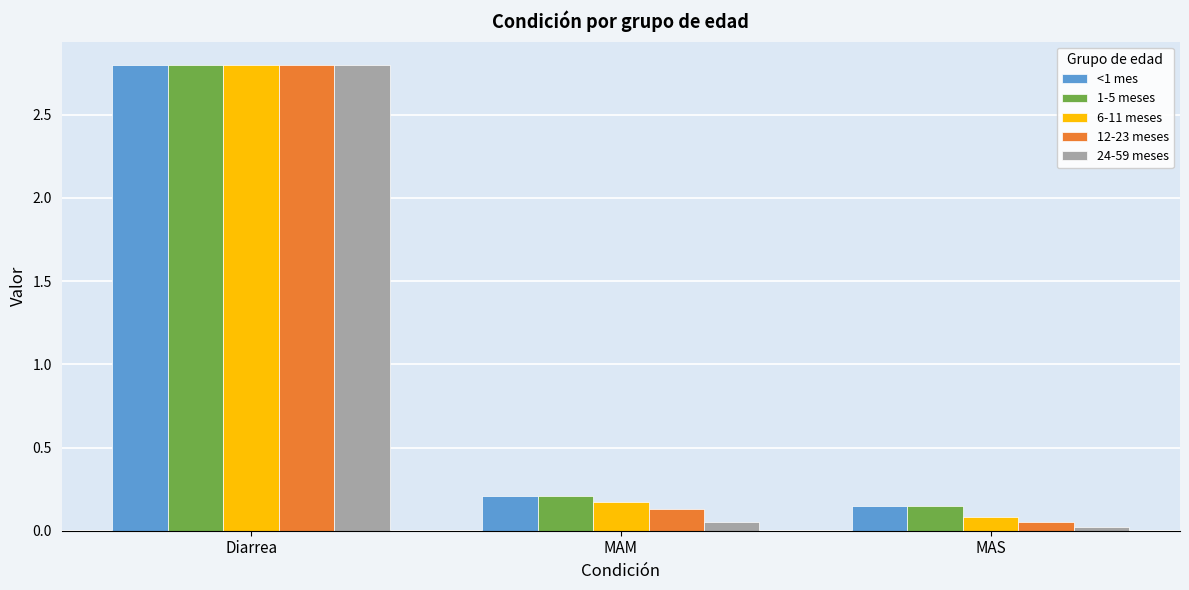

Is the value of 1-5 meses at Diarrea greater than the value of 6-11 meses at MAS?

Yes